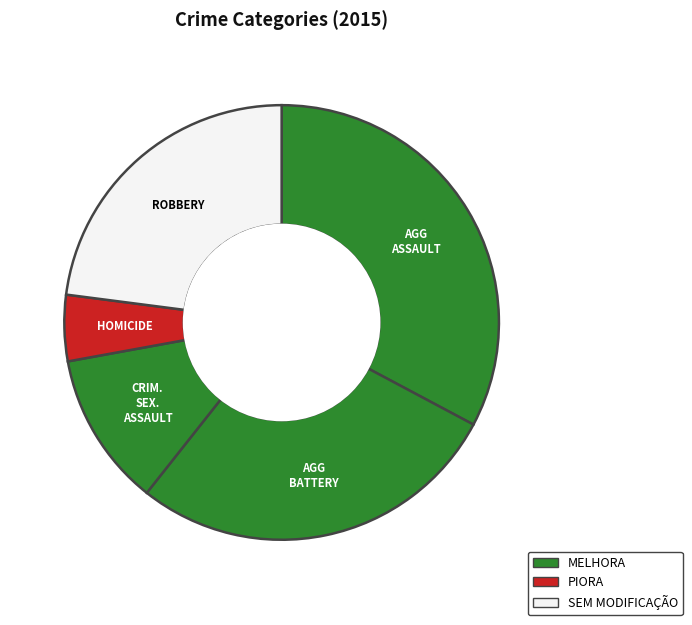

How many slices are in this pie chart?

5